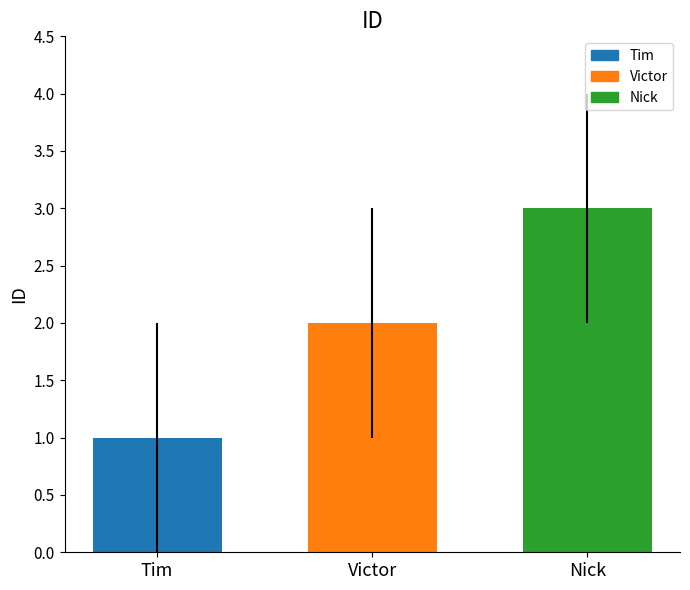

What is the maximum value shown in the chart?

3